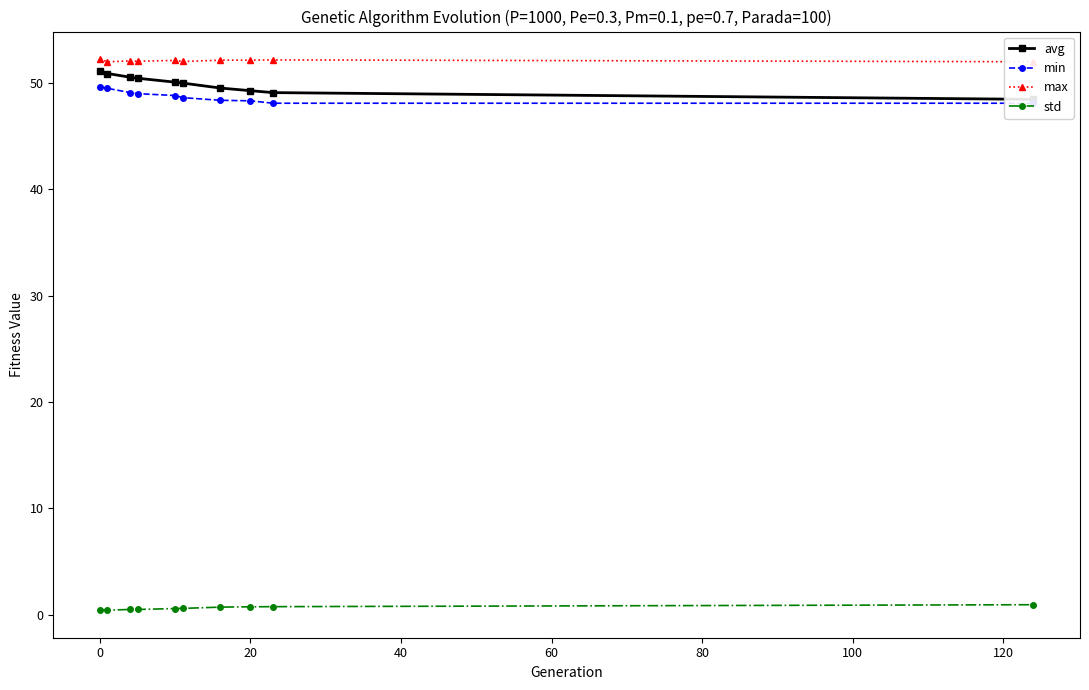

True or false: min has more than 2 points higher than both neighbors.

False